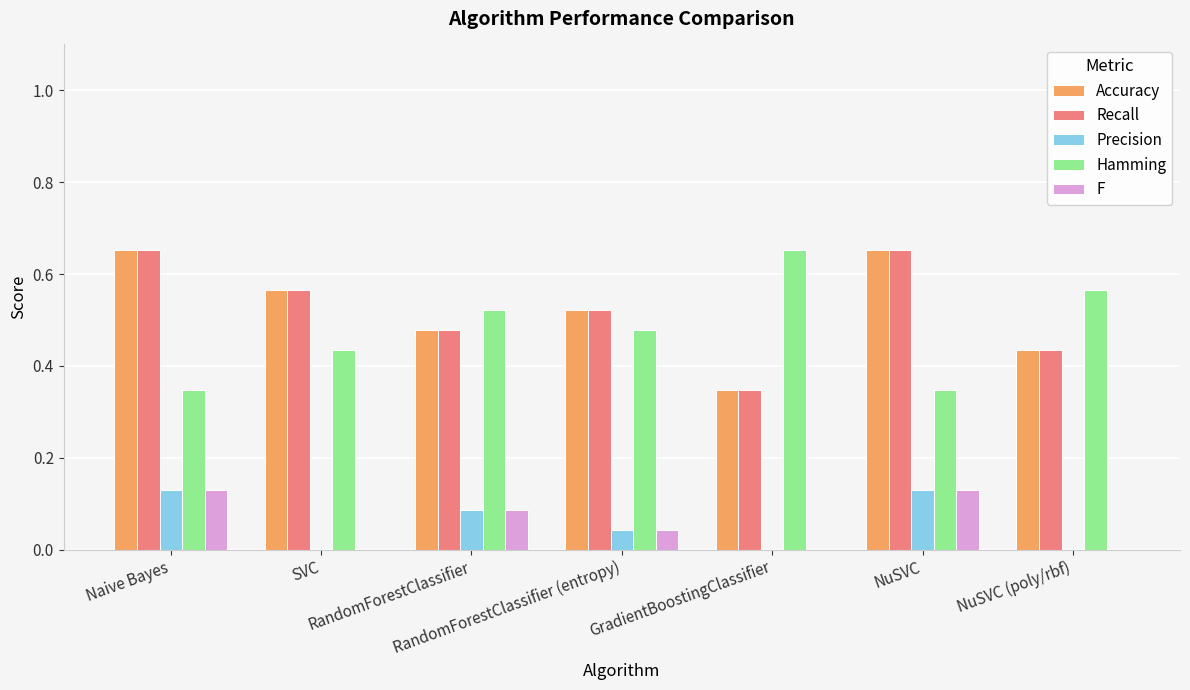

Reading left to right, transcribe all the data shown in this chart.

Accuracy: Naive Bayes=0.7	SVC=0.6	RandomForestClassifier=0.5	RandomForestClassifier (entropy)=0.5	GradientBoostingClassifier=0.3	NuSVC=0.7	NuSVC (poly/rbf)=0.4
Recall: Naive Bayes=0.7	SVC=0.6	RandomForestClassifier=0.5	RandomForestClassifier (entropy)=0.5	GradientBoostingClassifier=0.3	NuSVC=0.7	NuSVC (poly/rbf)=0.4
Precision: Naive Bayes=0.1	SVC=0.0	RandomForestClassifier=0.1	RandomForestClassifier (entropy)=0.0	GradientBoostingClassifier=0.0	NuSVC=0.1	NuSVC (poly/rbf)=0.0
Hamming: Naive Bayes=0.3	SVC=0.4	RandomForestClassifier=0.5	RandomForestClassifier (entropy)=0.5	GradientBoostingClassifier=0.7	NuSVC=0.3	NuSVC (poly/rbf)=0.6
F: Naive Bayes=0.1	SVC=0.0	RandomForestClassifier=0.1	RandomForestClassifier (entropy)=0.0	GradientBoostingClassifier=0.0	NuSVC=0.1	NuSVC (poly/rbf)=0.0